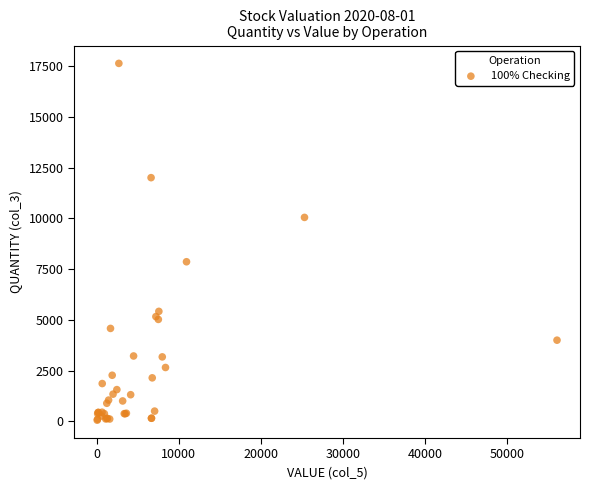

What Y value in the scatter plot is closest to 8842?

7859